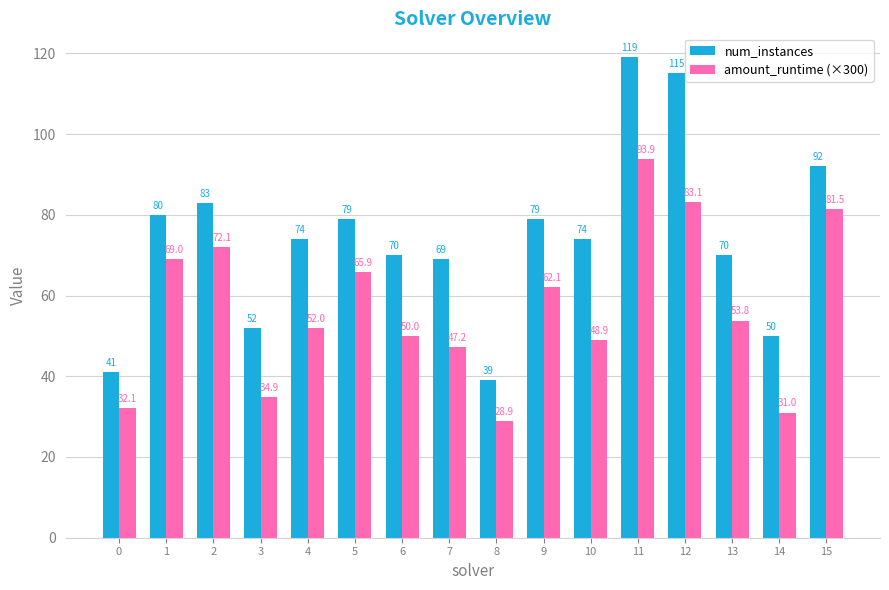

Is the value of amount_runtime (×300) at 15 greater than the value of num_instances at 0?

Yes